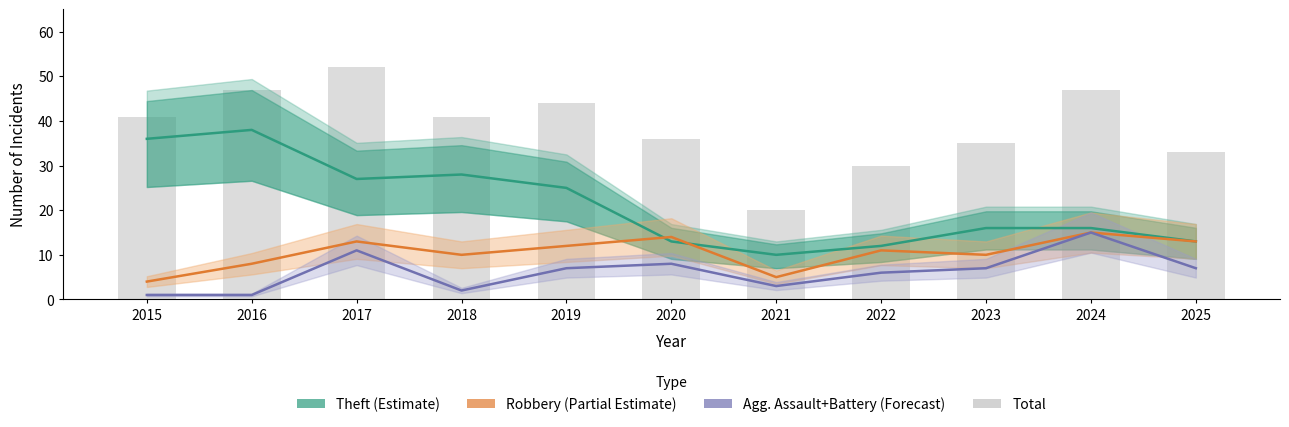

Reading left to right, extract all data points from this chart.

Theft (Estimate): 36	38	27	28	25	13	10	12	16	16	13
Robbery (Partial Estimate): 4	8	13	10	12	14	5	11	10	15	13
Agg. Assault+Battery (Forecast): 1	1	11	2	7	8	3	6	7	15	7
Total: 41	47	52	41	44	36	20	30	35	47	33